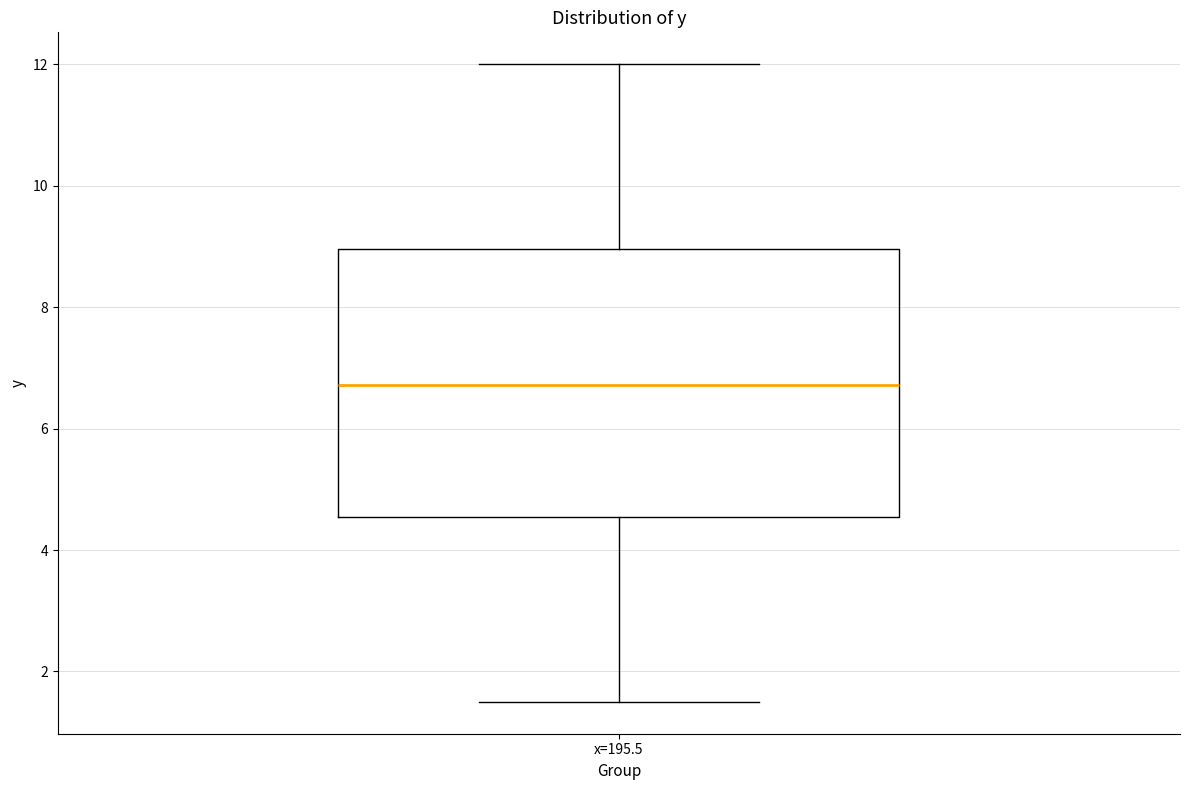

Where does the median line of the box for x=195.5 sit on the y-axis? The values are not printed on the chart, so give them approximately, as read against the axis.

6.8